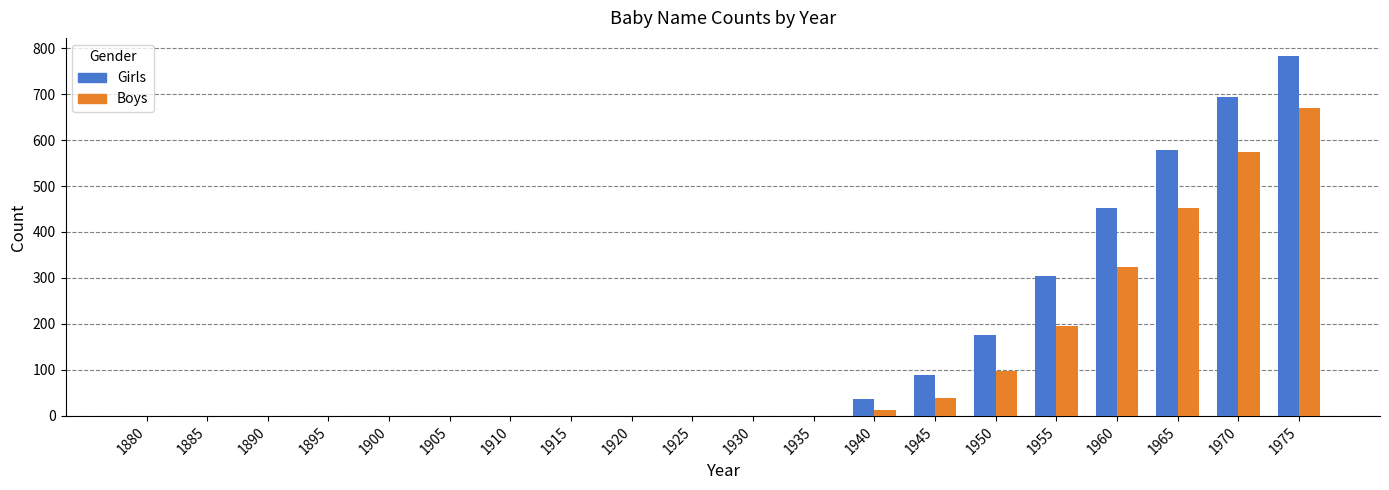

Reading right to left, extract all data points from this chart.

Girls: 783	693	578	453	304	176	90	37	0	0	0	0	0	0	0	0	0	0	0	0
Boys: 670	574	453	323	195	97	39	13	0	0	0	0	0	0	0	0	0	0	0	0